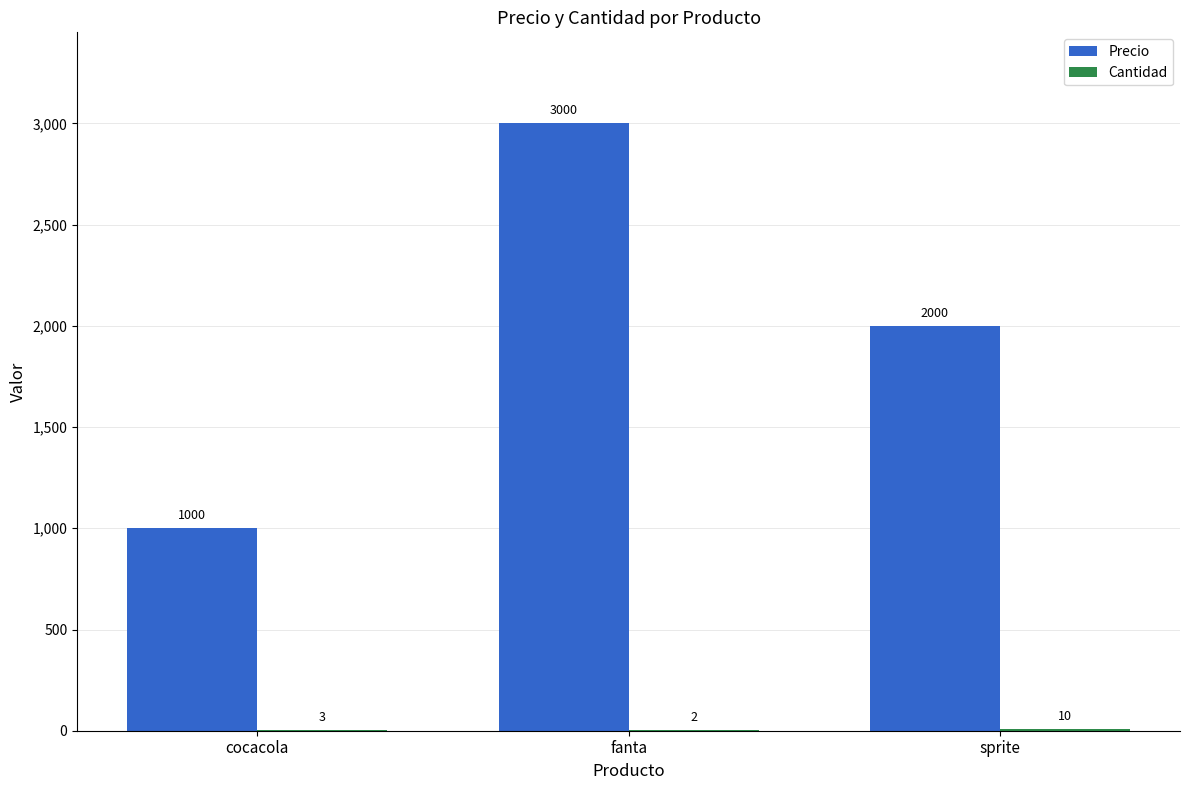

What is the approximate value of Precio at sprite, to the nearest 50?

2000